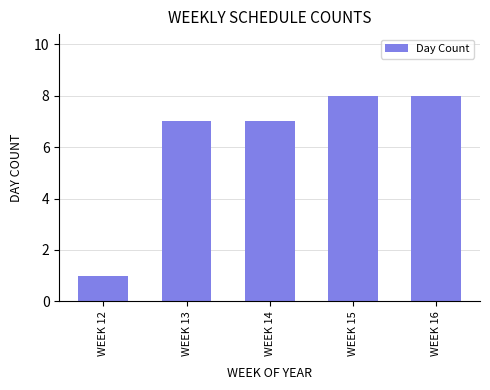

What is the value of the 3rd bar from the left?

7